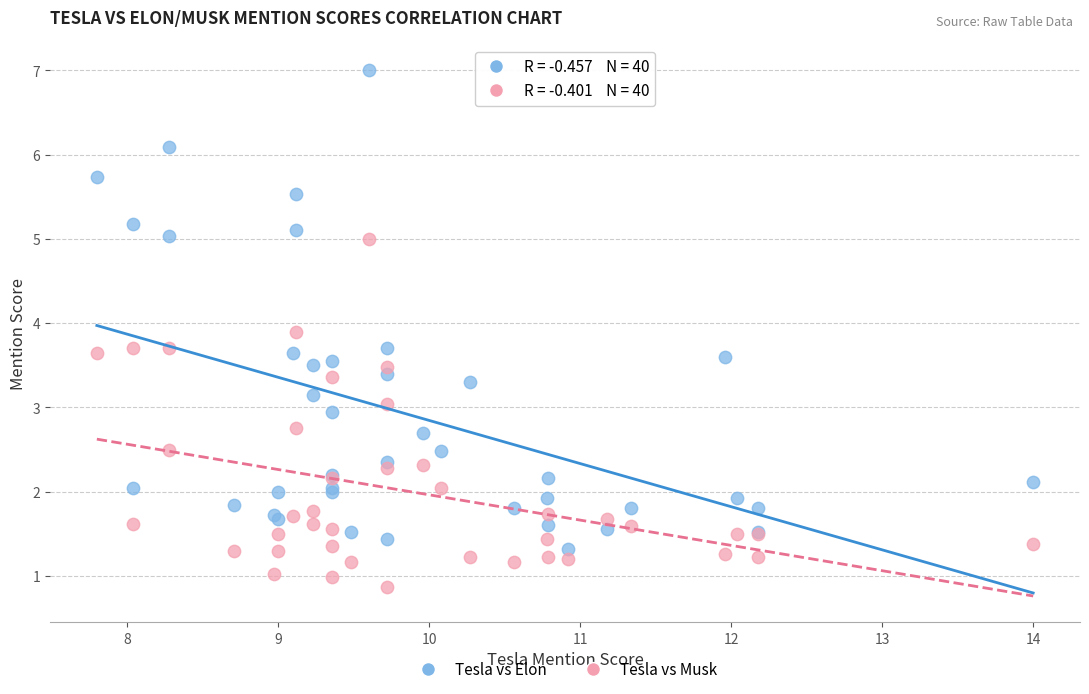

In the Tesla vs Elon series, what Y value is closest to 4?

3.7